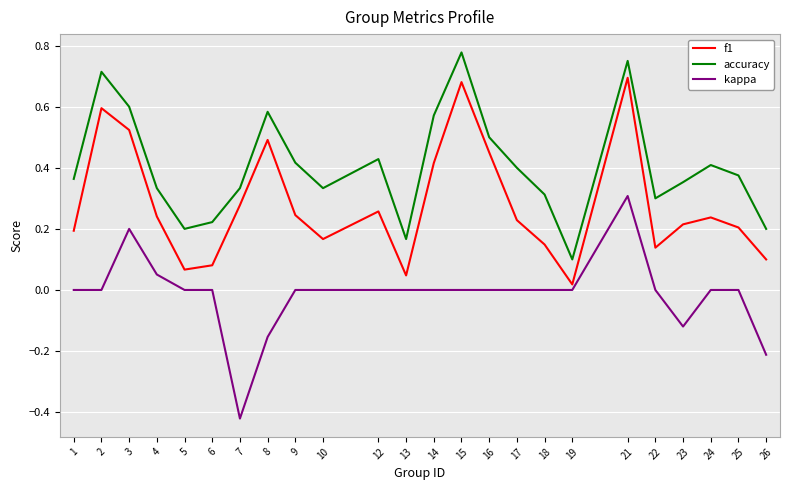

At how many categories does at least one series exceed 0?

24